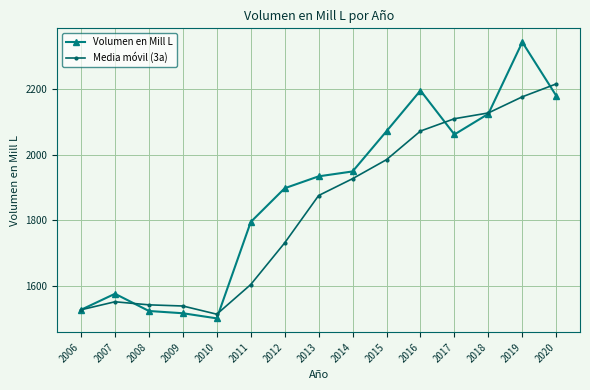

What is the value of the Volumen en Mill L point at the 14th from the left?

2342.7